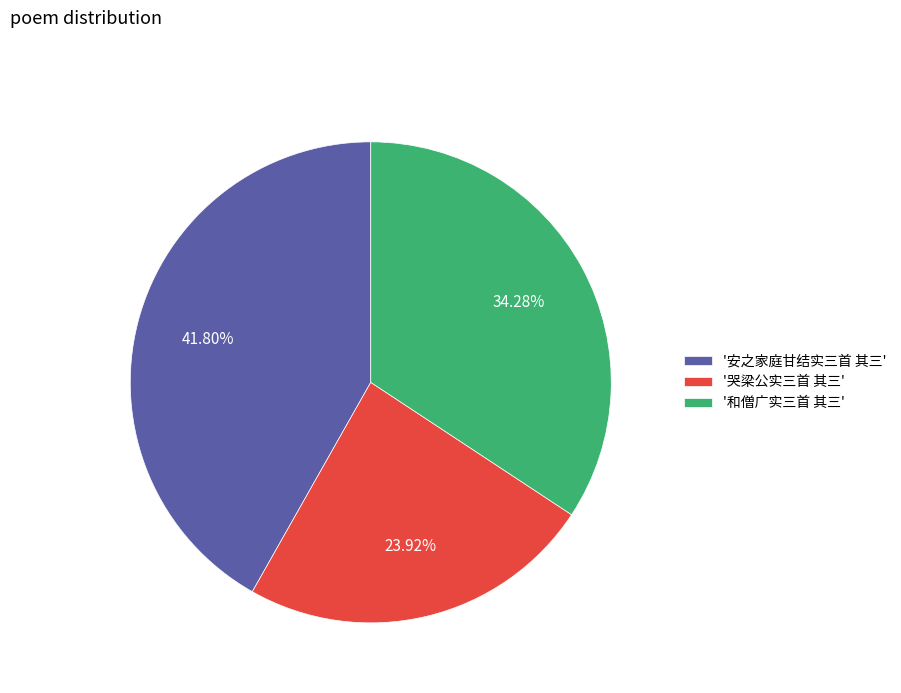

How many segments does this pie chart have?

3